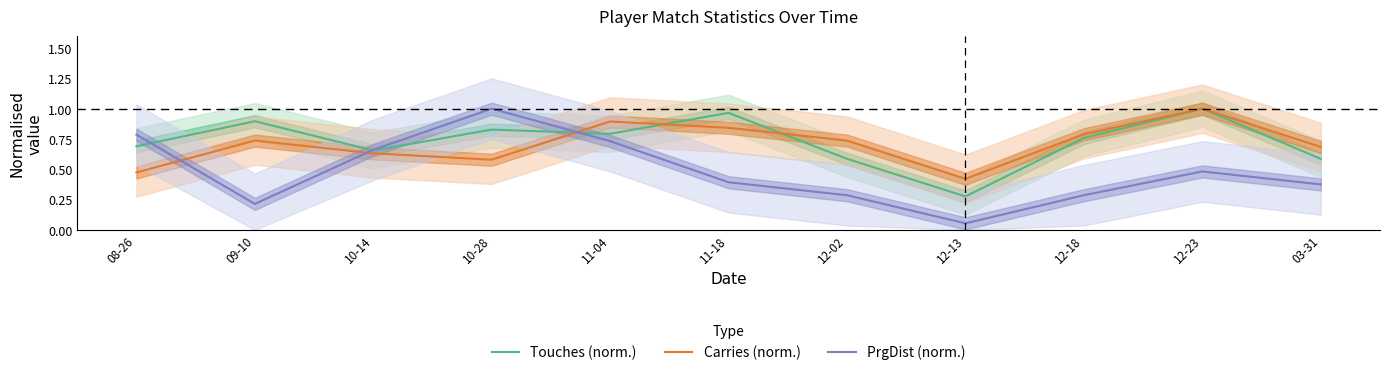

Between 12-13 and 11-18, which is larger?

11-18